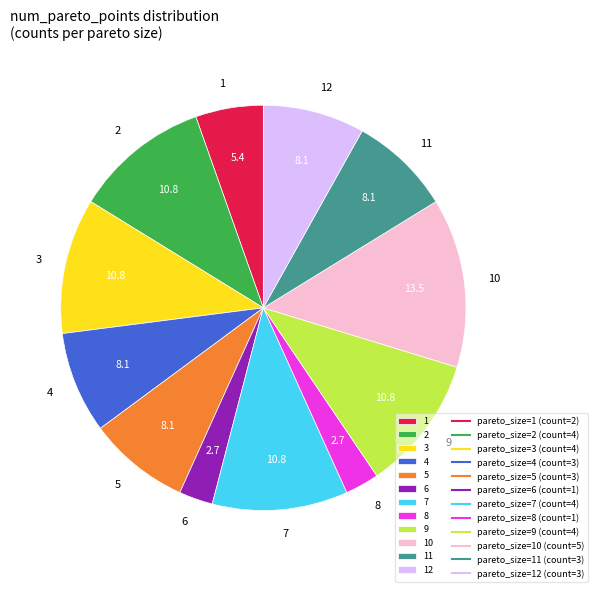

Which slice is the largest?

10